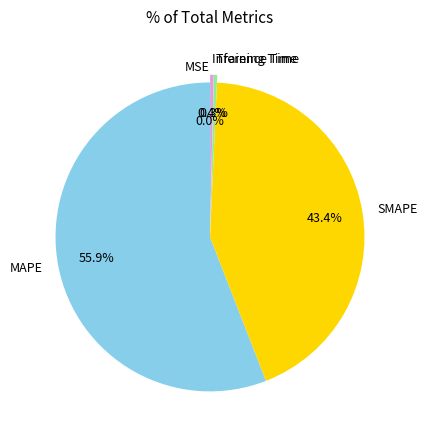

To the nearest percent, what is the difference between the largest and smallest slice percentages?

56%